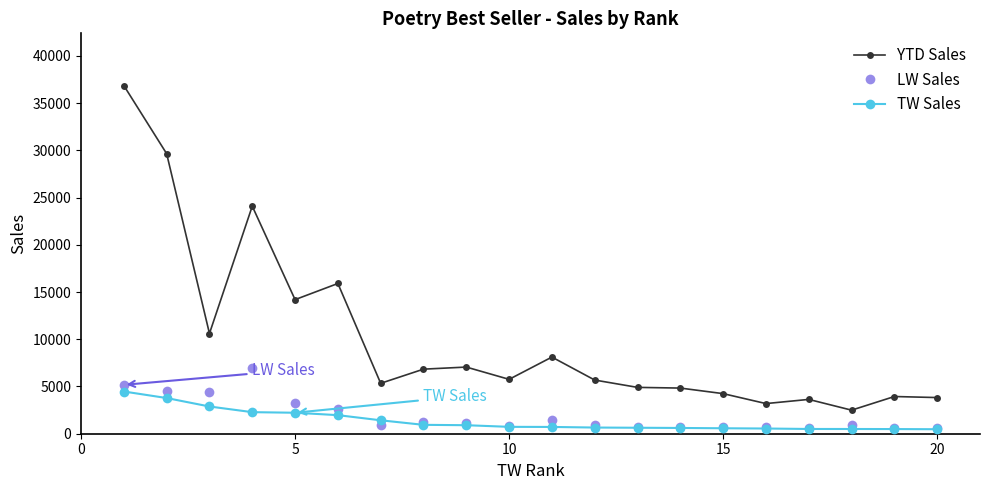

True or false: LW Sales has more than 2 interior local peaks.

True